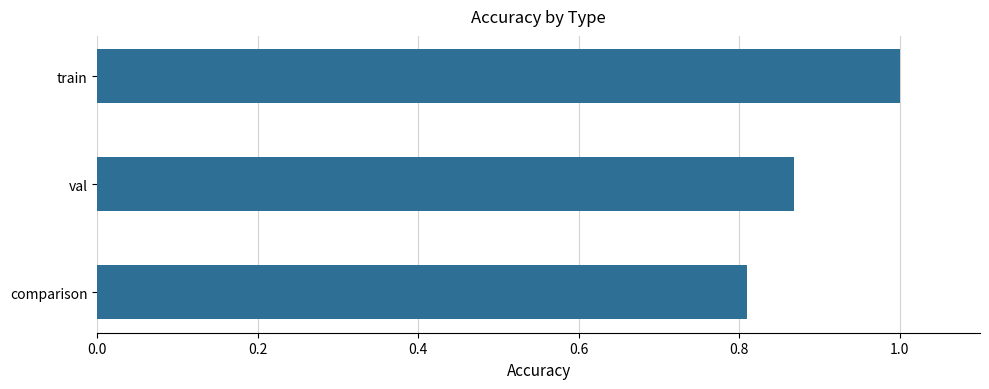

List the labels in order of value, smallest first.

comparison, val, train